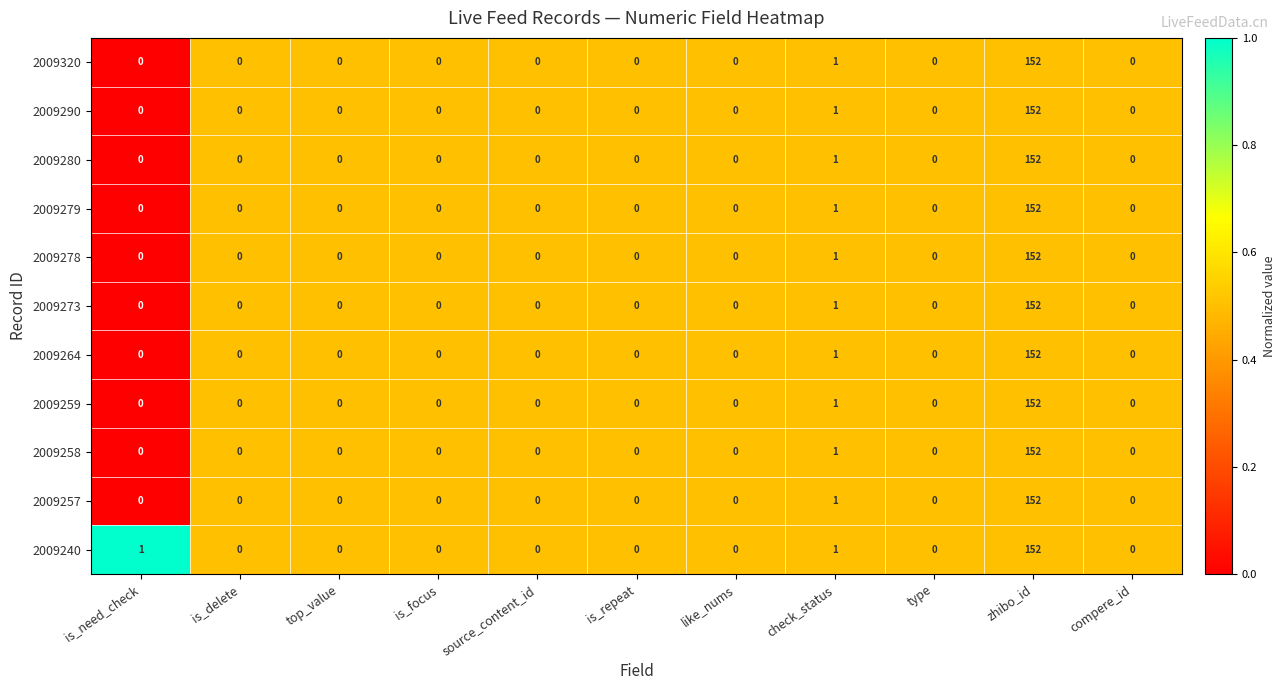

What is the maximum value shown in the chart?

152